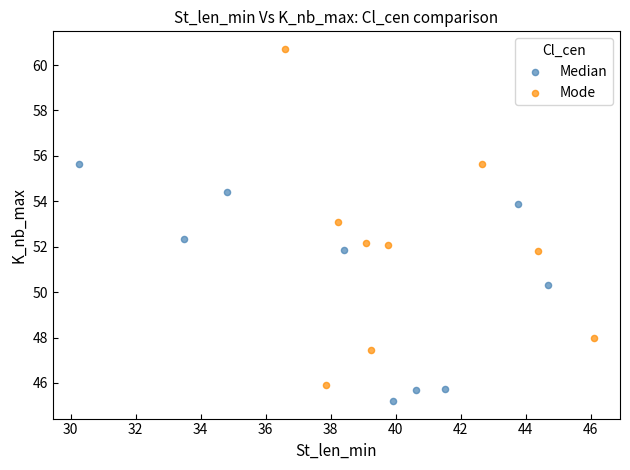

What are all the series names shown in the legend?

Median, Mode